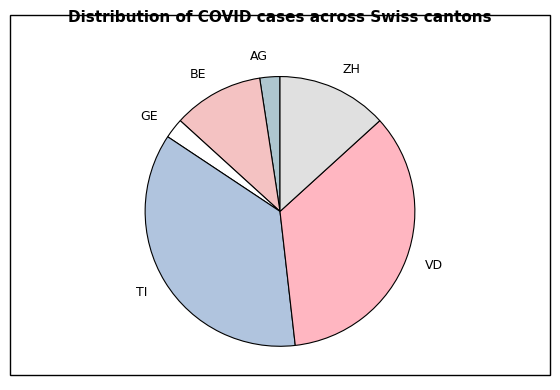

Combined, do AG and ZH account for over 50%?

No